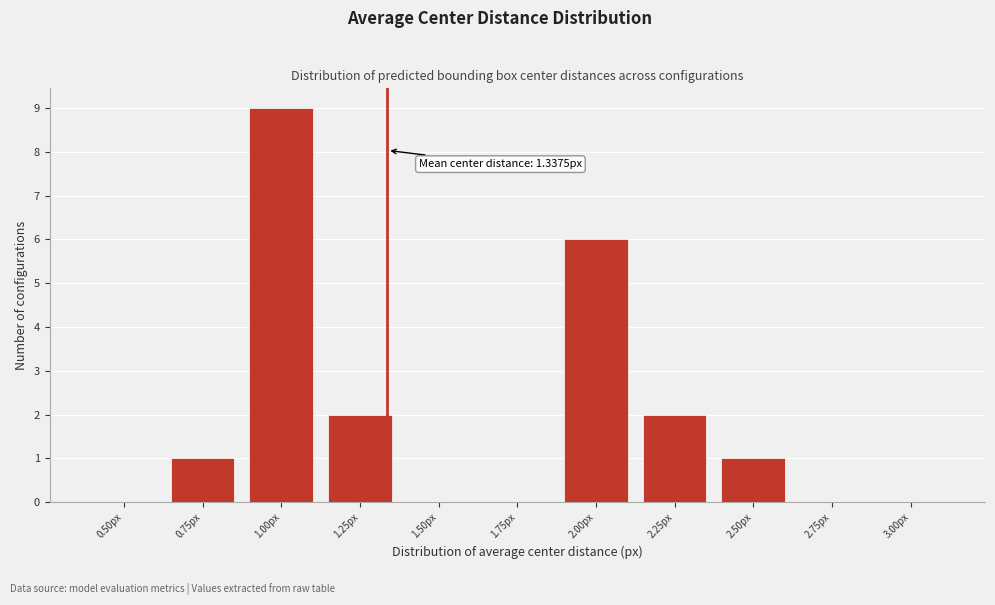

Reading left to right, transcribe all the data shown in this chart.

0.50px=0	0.75px=1	1.00px=9	1.25px=2	1.50px=0	1.75px=0	2.00px=6	2.25px=2	2.50px=1	2.75px=0	3.00px=0